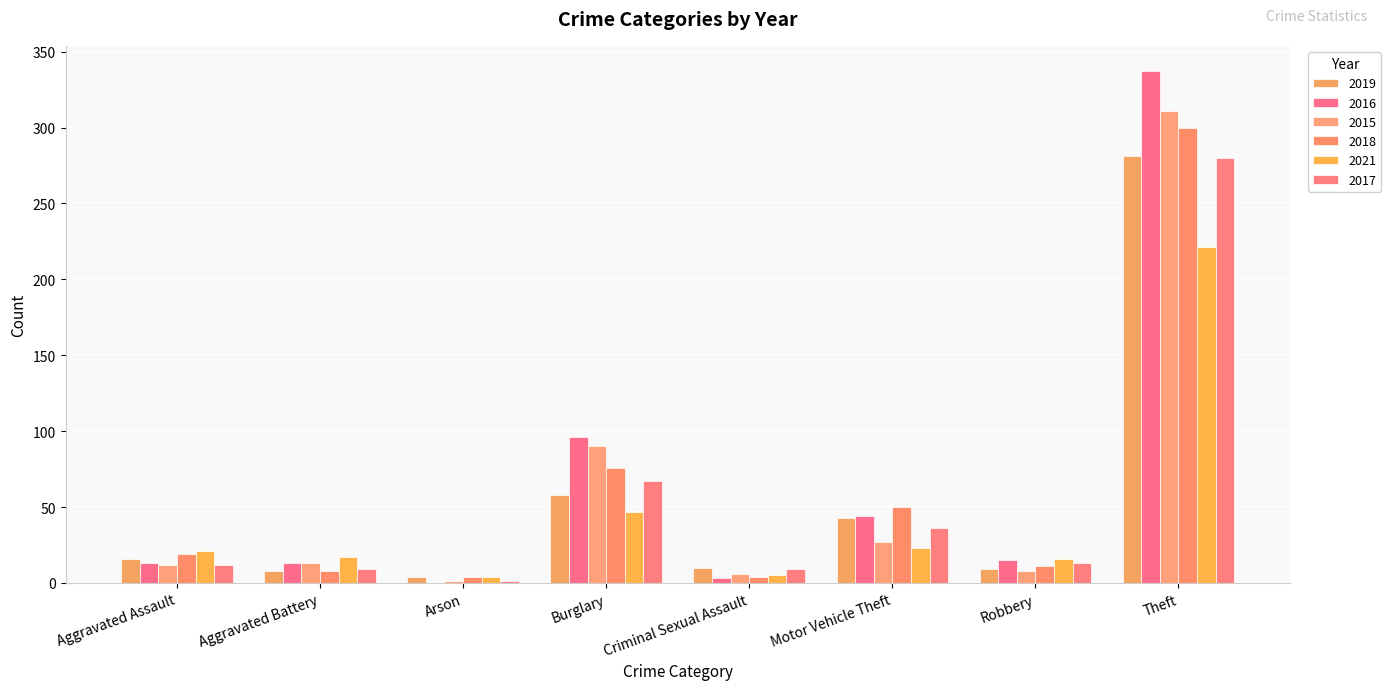

What is the maximum value shown in the chart?

337